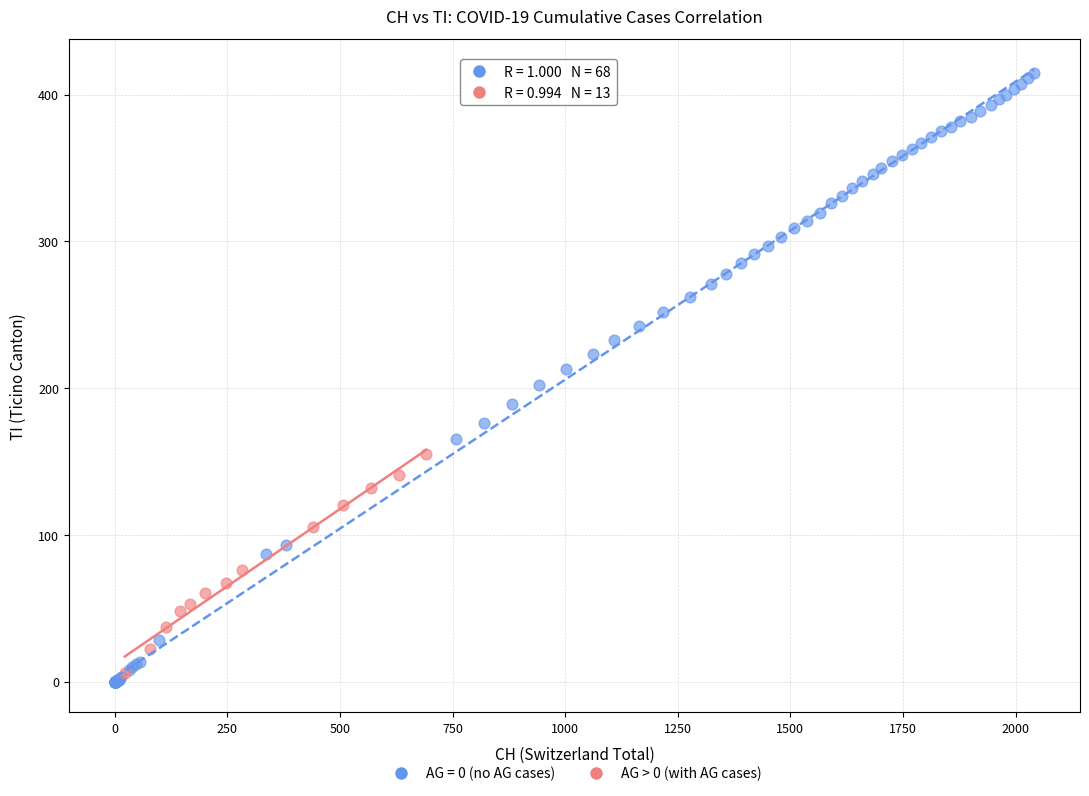

Which series contains the highest Y value?

AG = 0 (no AG cases)